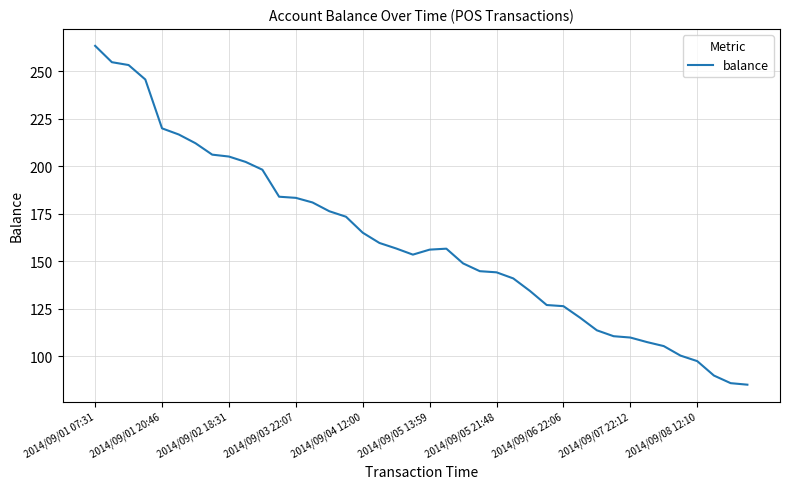

How many categories are shown in the chart?

40